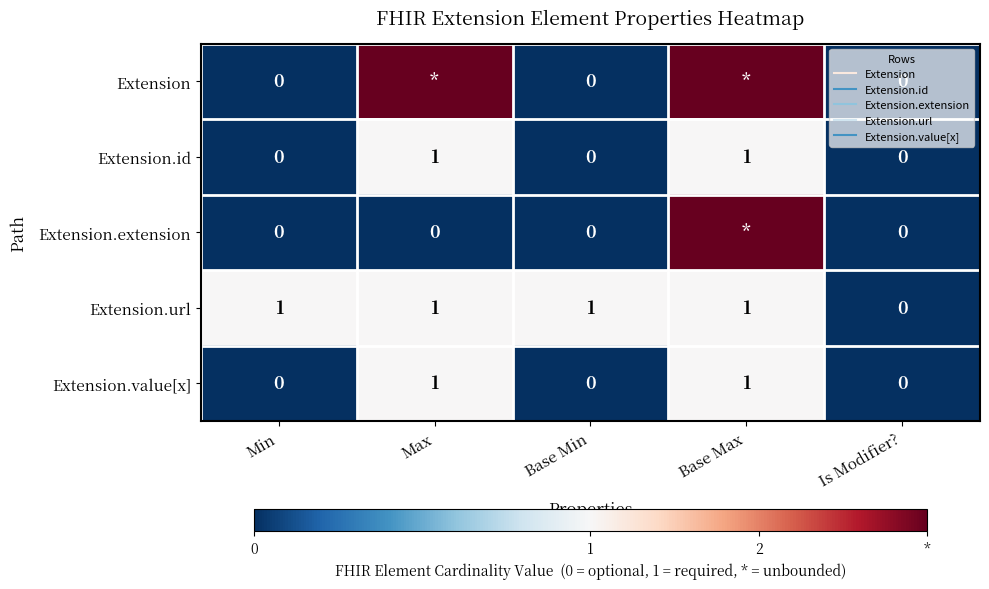

At which label is Extension.extension closest to 1?

Min